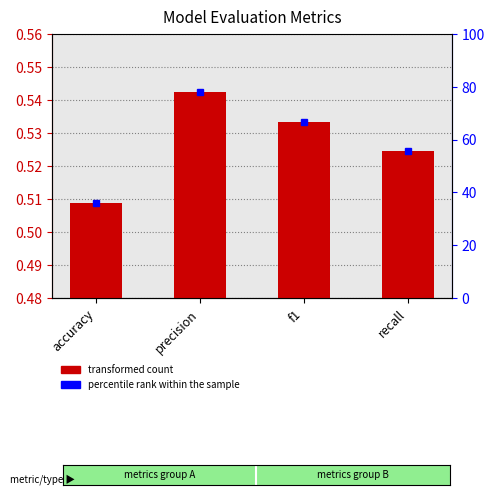

Count the values in the range 0 to 1.

4